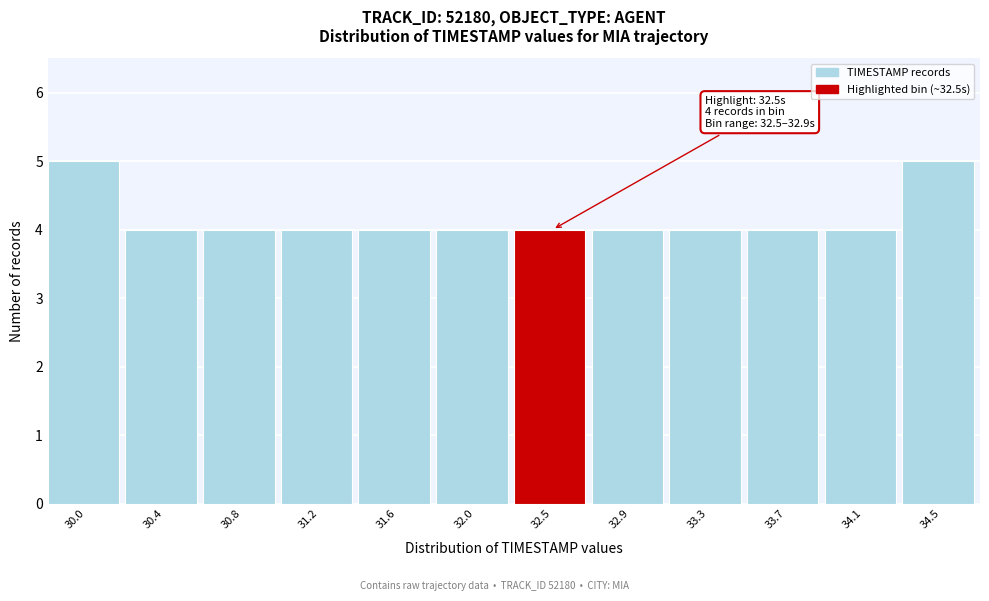

Reading left to right, extract all data points from this chart.

5	4	4	4	4	4	4	4	4	4	4	5